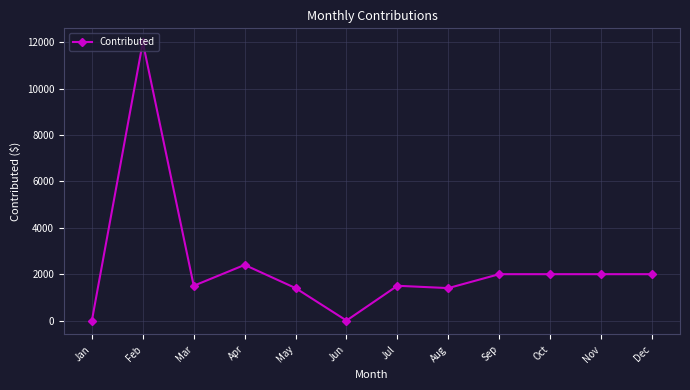

Does the chart display data point markers on the line(s)?

Yes